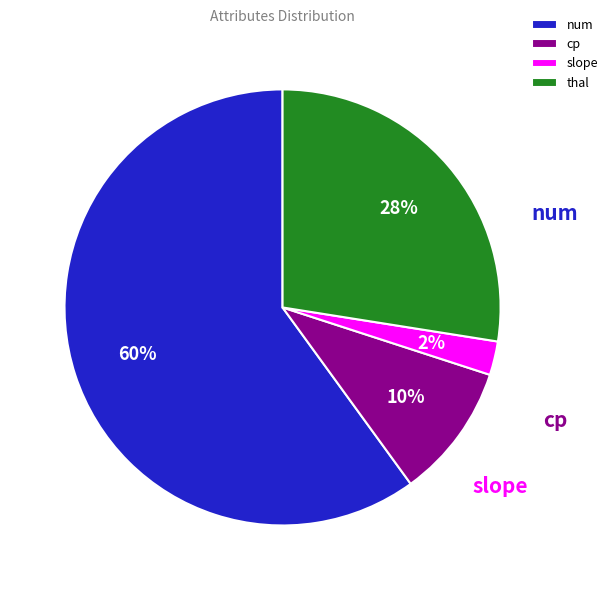

How much of the chart is everything except num?

40.0%